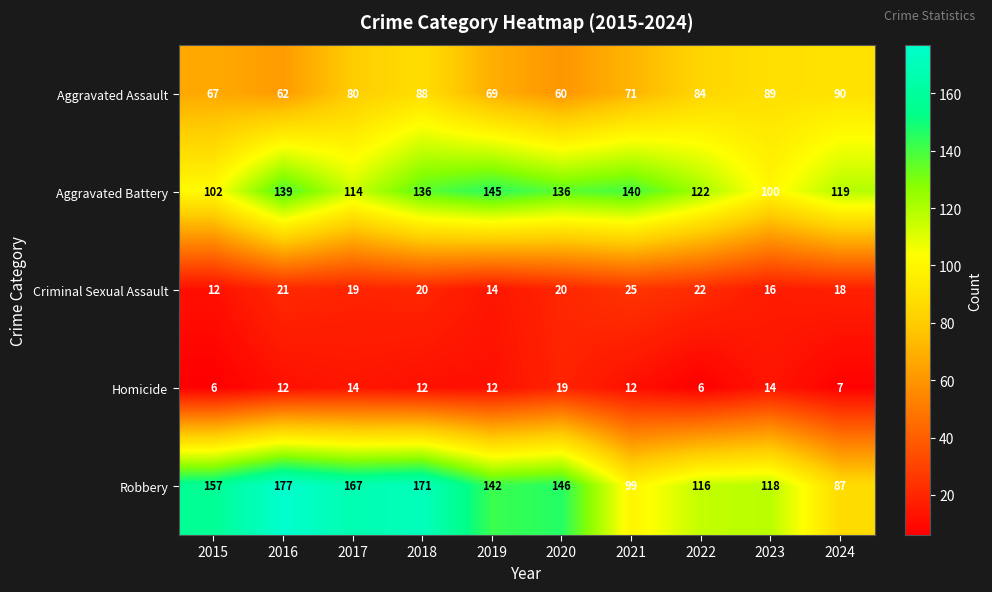

What is the total value across all series at 2017?

394